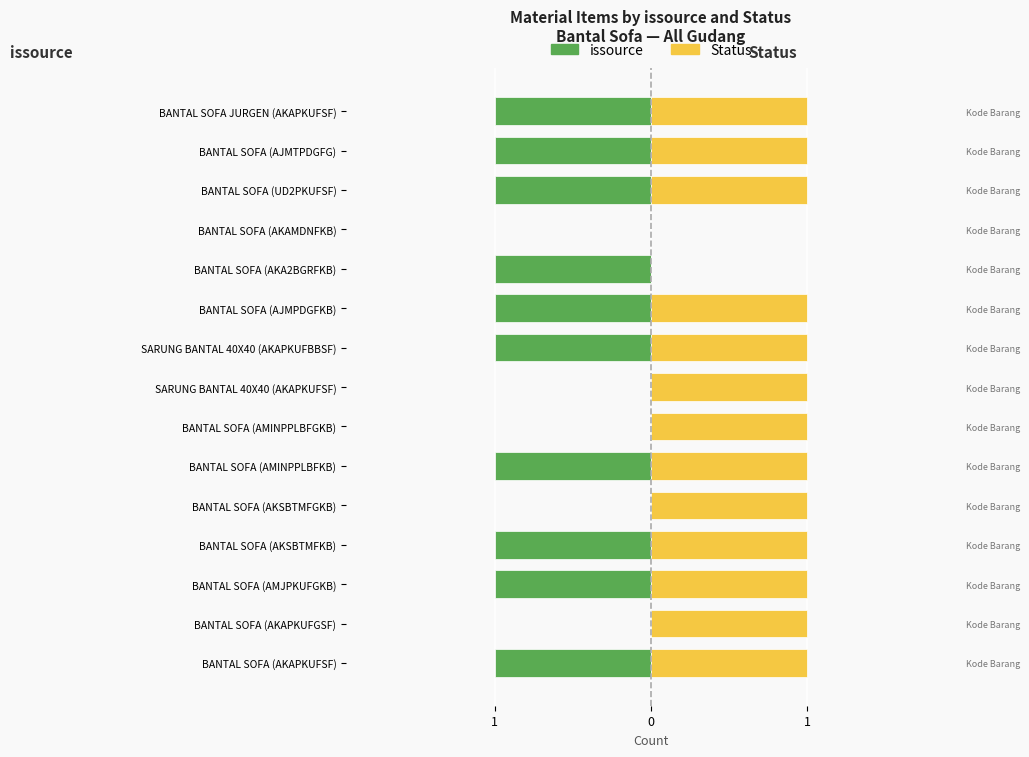

How many bars are there in each group?

2